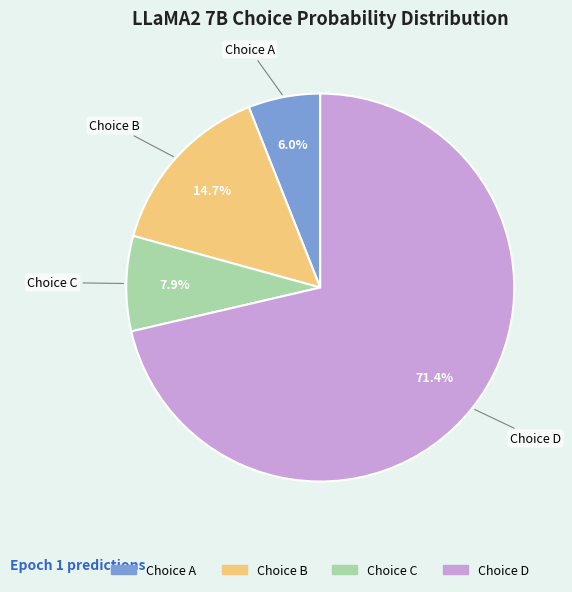

Is there a majority slice in this chart?

Yes